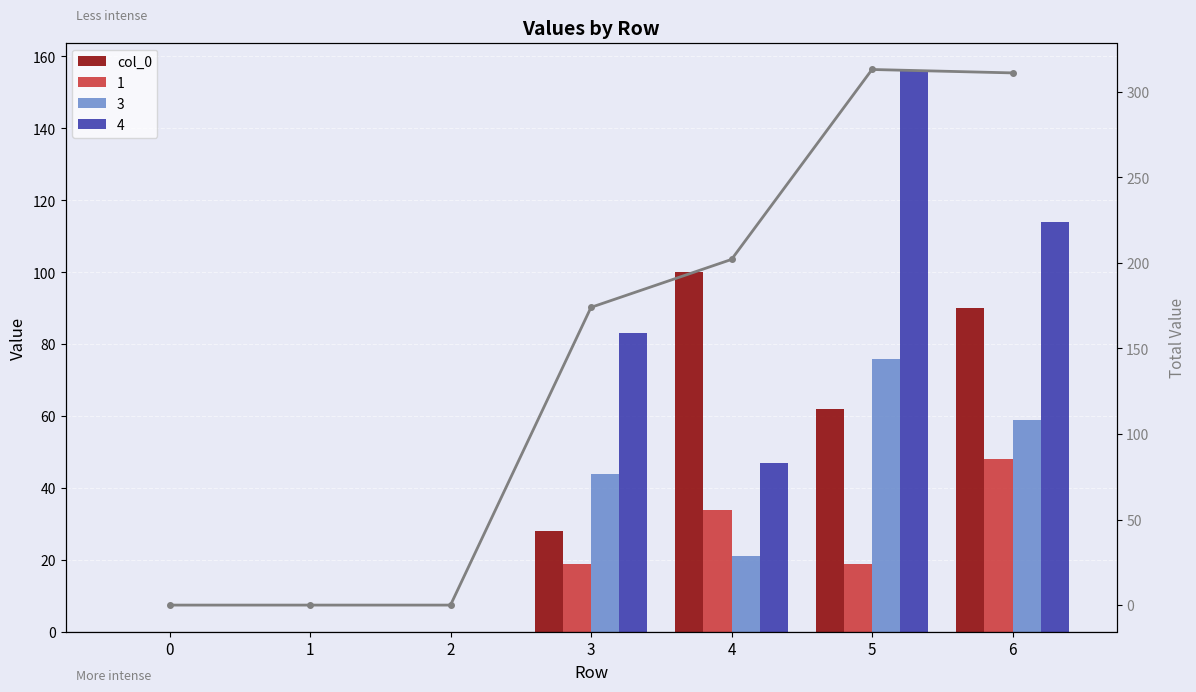

Rank the categories by Total value from highest to lowest.

5, 6, 4, 3, 0, 1, 2